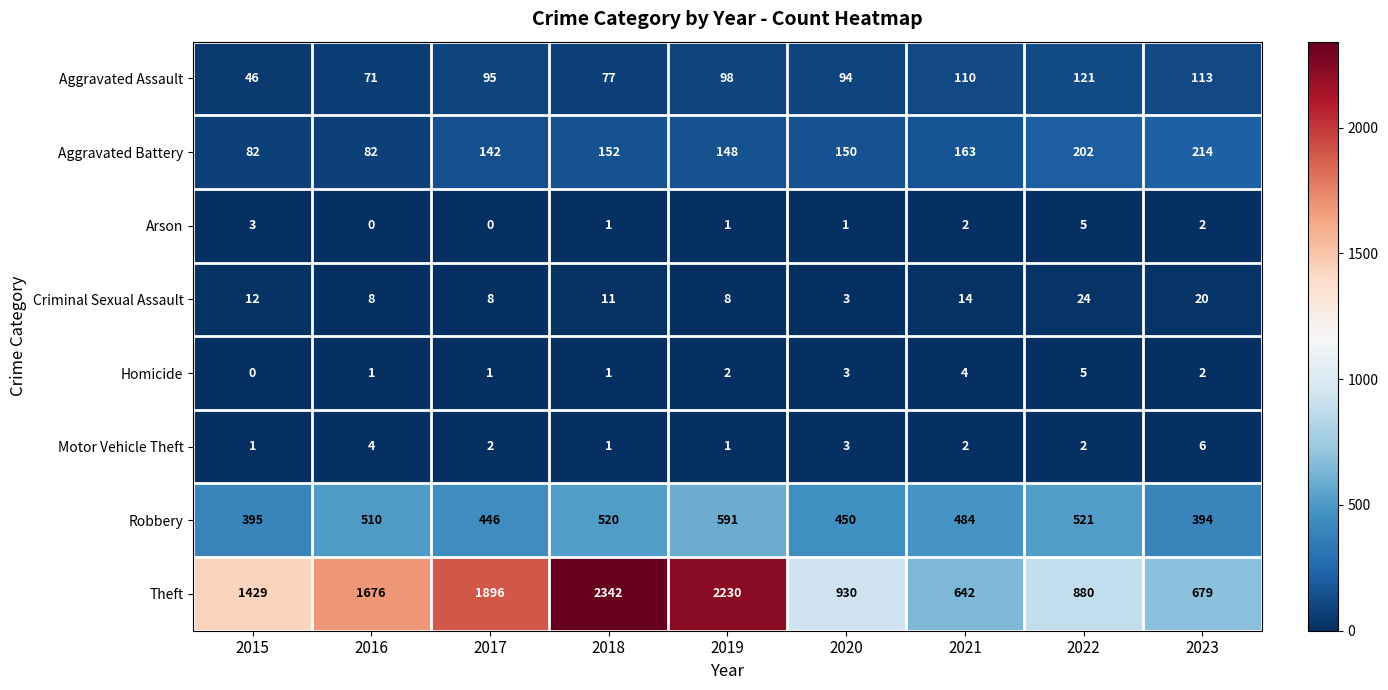

Which series has the widest spread of values?

Theft